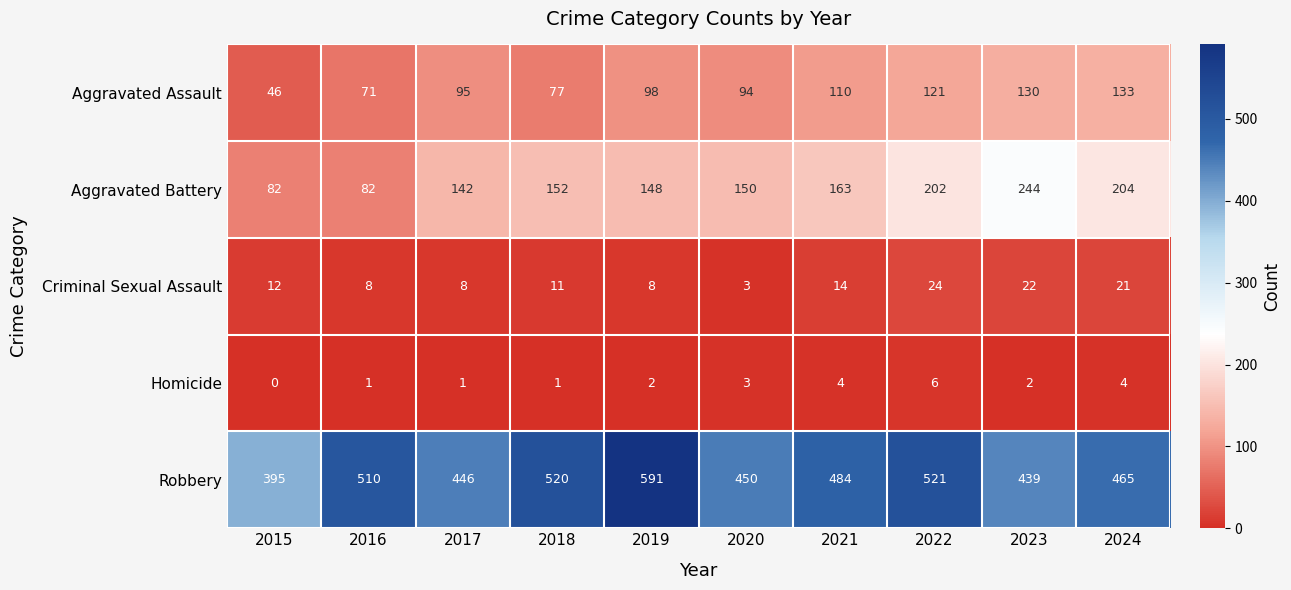

The value of Criminal Sexual Assault at 2016 is 8. True or false?

True